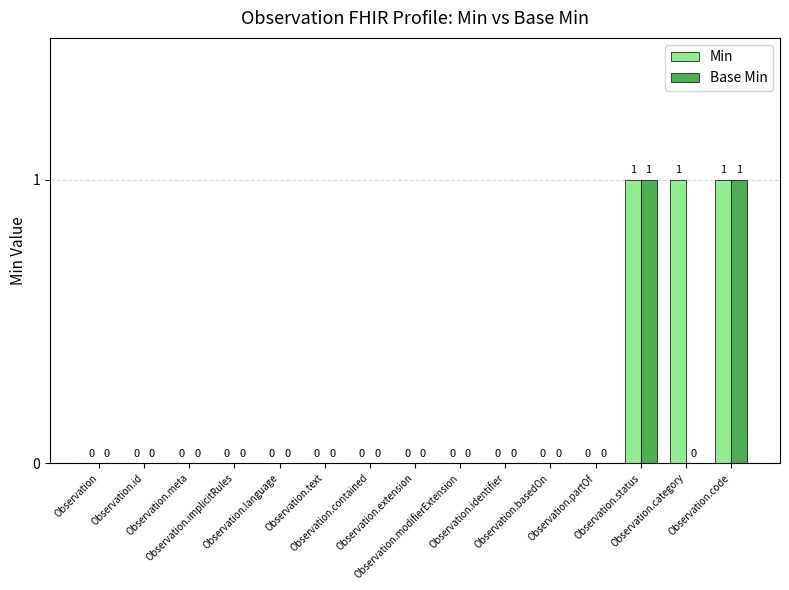

How many series are shown in this chart?

2